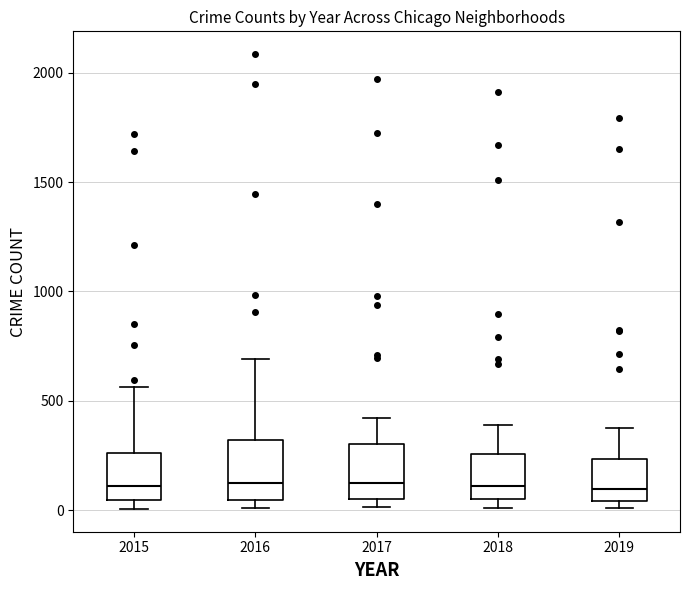

Reading left to right, transcribe this box plot: for each box, give where its median line is, the range the box spans, and where its two whiskers end, as read against the y-axis. The values are not printed on the chart, so give them approximately, as read against the axis.

2015: median 100, box 50 to 250, whiskers 0 to 550
2016: median 150, box 50 to 300, whiskers 0 to 700
2017: median 100, box 50 to 300, whiskers 0 to 400
2018: median 100, box 50 to 250, whiskers 0 to 400
2019: median 100, box 50 to 250, whiskers 0 to 400